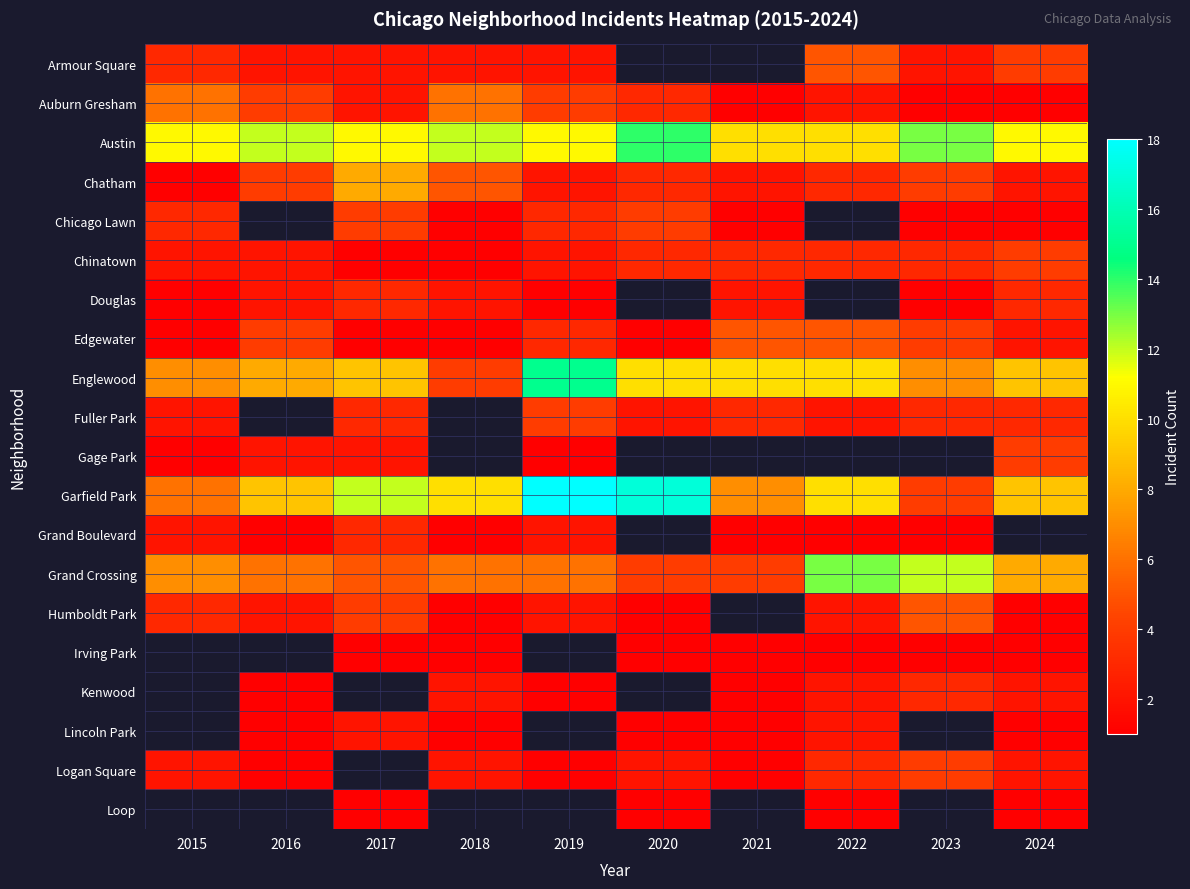

Which series has the largest total across all categories?

Austin